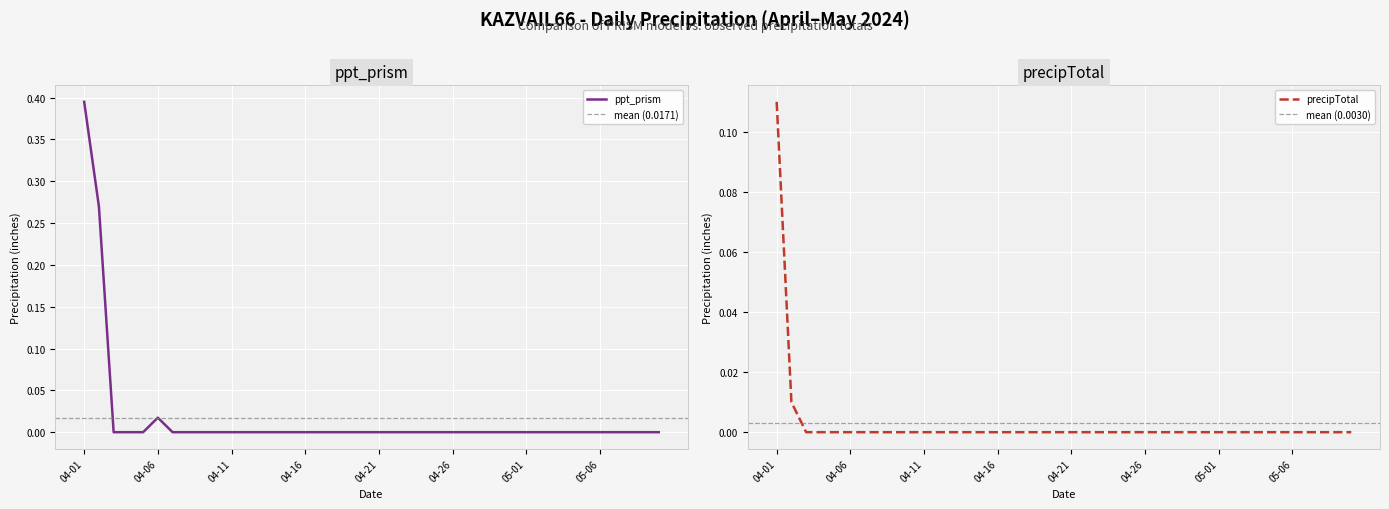

Is it true that ppt_prism equals -0.2 at 05-02?

False